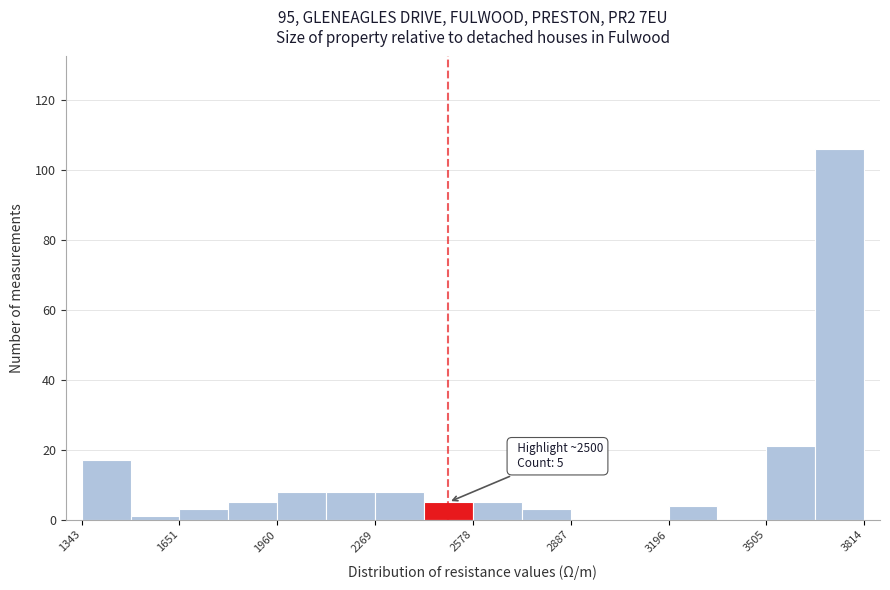

Read against the x-axis, roughly where is the centre of the tallest bar?

3750